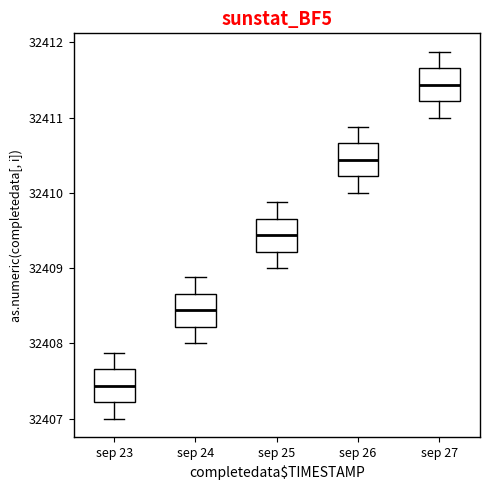

Where does the upper whisker of the box for sep 24 end on the y-axis? The values are not printed on the chart, so give them approximately, as read against the axis.

32408.9